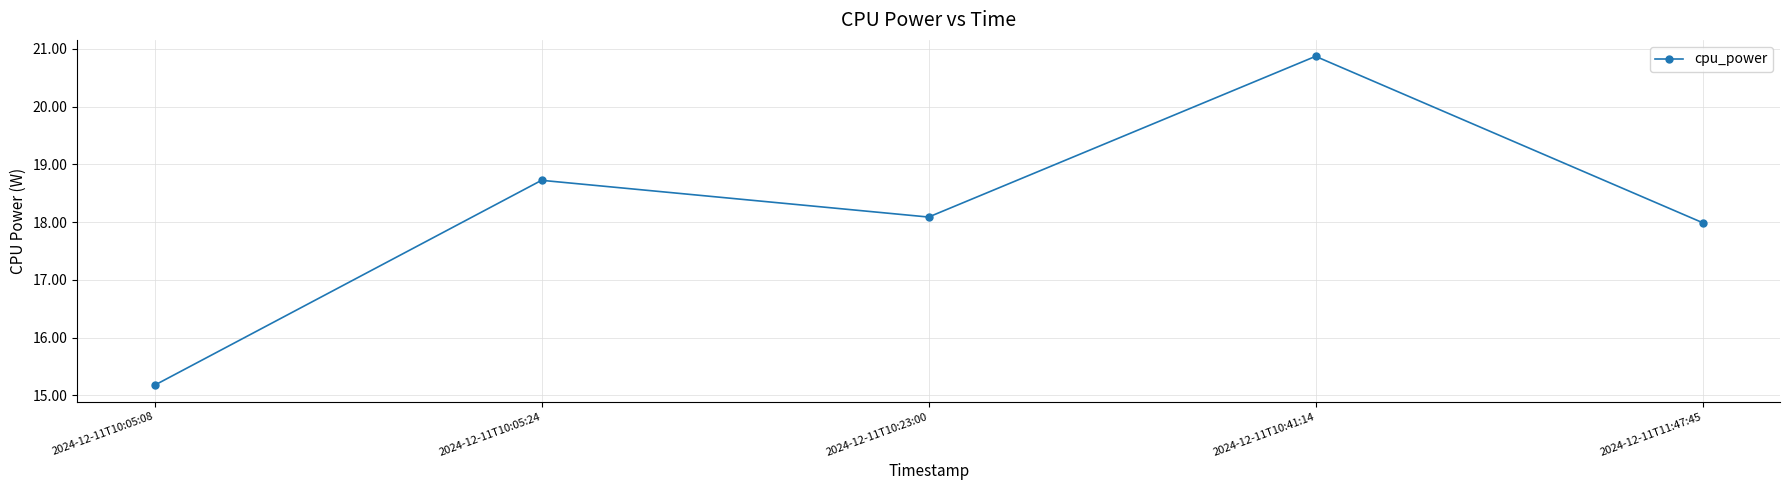

List the labels in order of value, smallest first.

2024-12-11T10:05:08, 2024-12-11T11:47:45, 2024-12-11T10:23:00, 2024-12-11T10:05:24, 2024-12-11T10:41:14